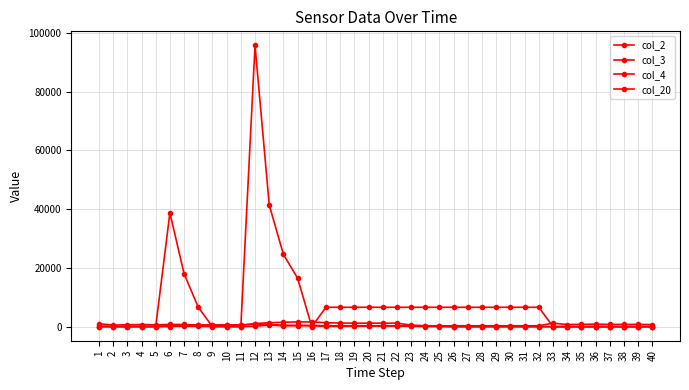

Is this an area chart (filled region under the line)?

No